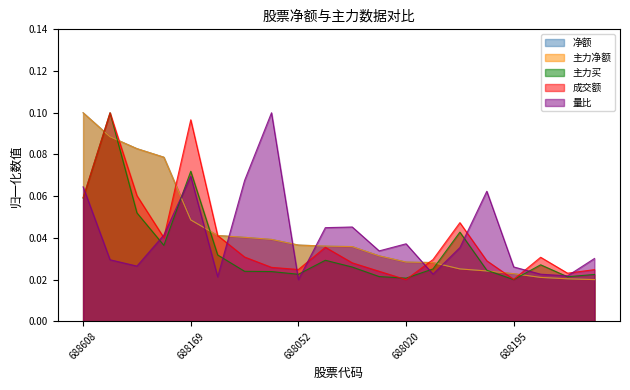

Rank the series at 688180 from lowest to highest value.

净额, 主力净额, 主力买, 量比, 成交额